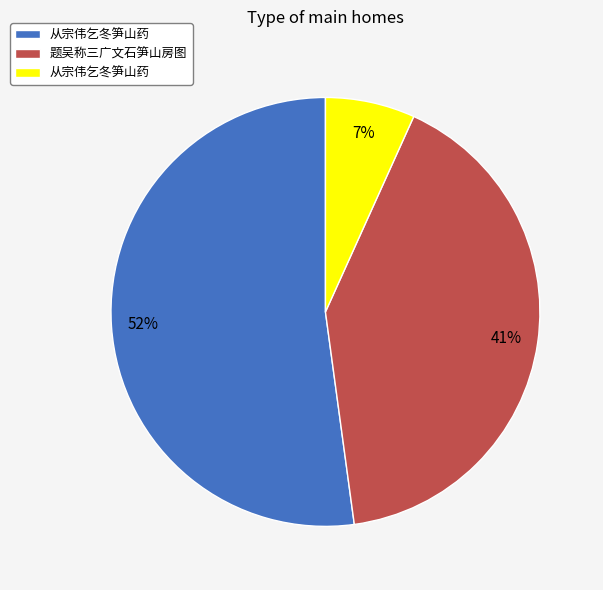

To the nearest percent, what is the difference between the largest and smallest slice percentages?

45%